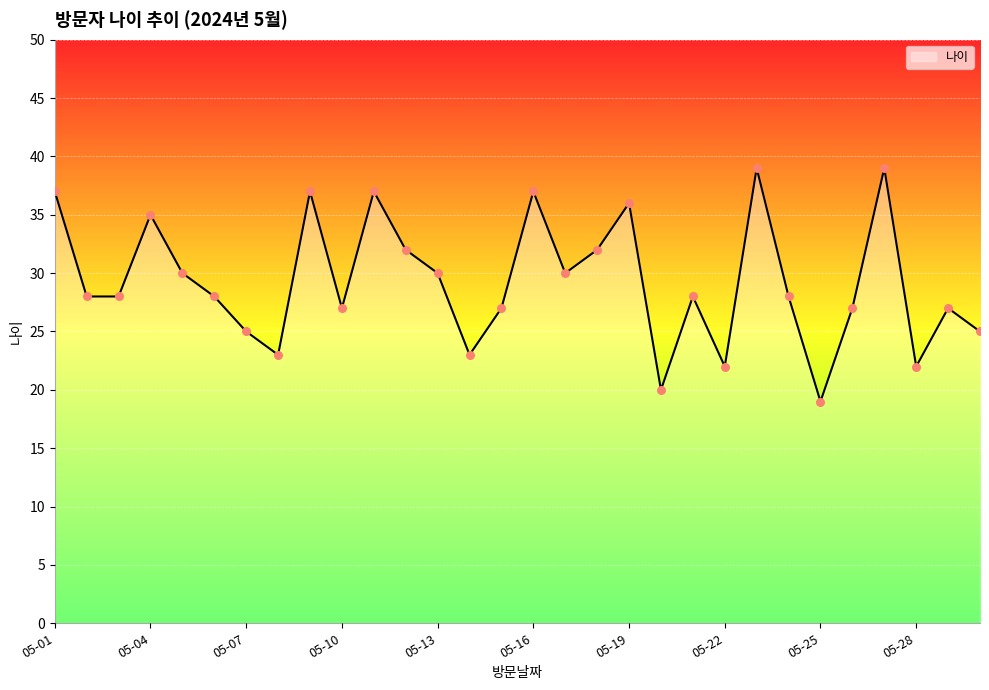

What is the minimum value shown in the chart?

19